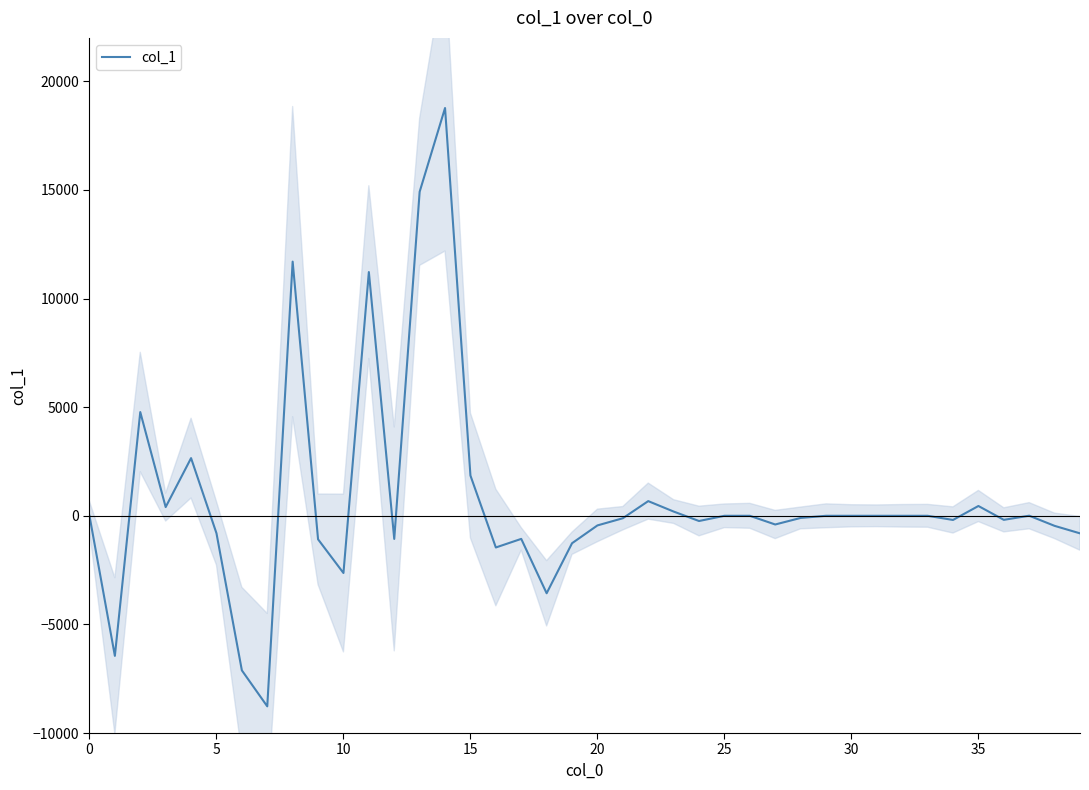

How many data points are less than 0?

20